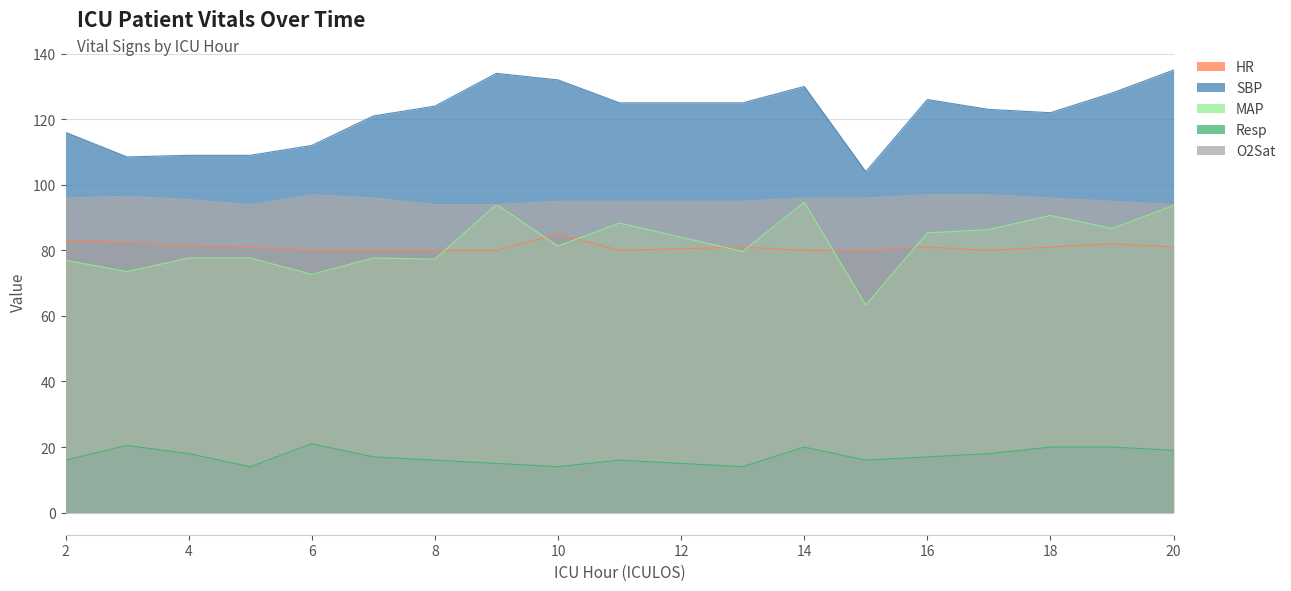

The value of O2Sat at 15 is 96.0. True or false?

True